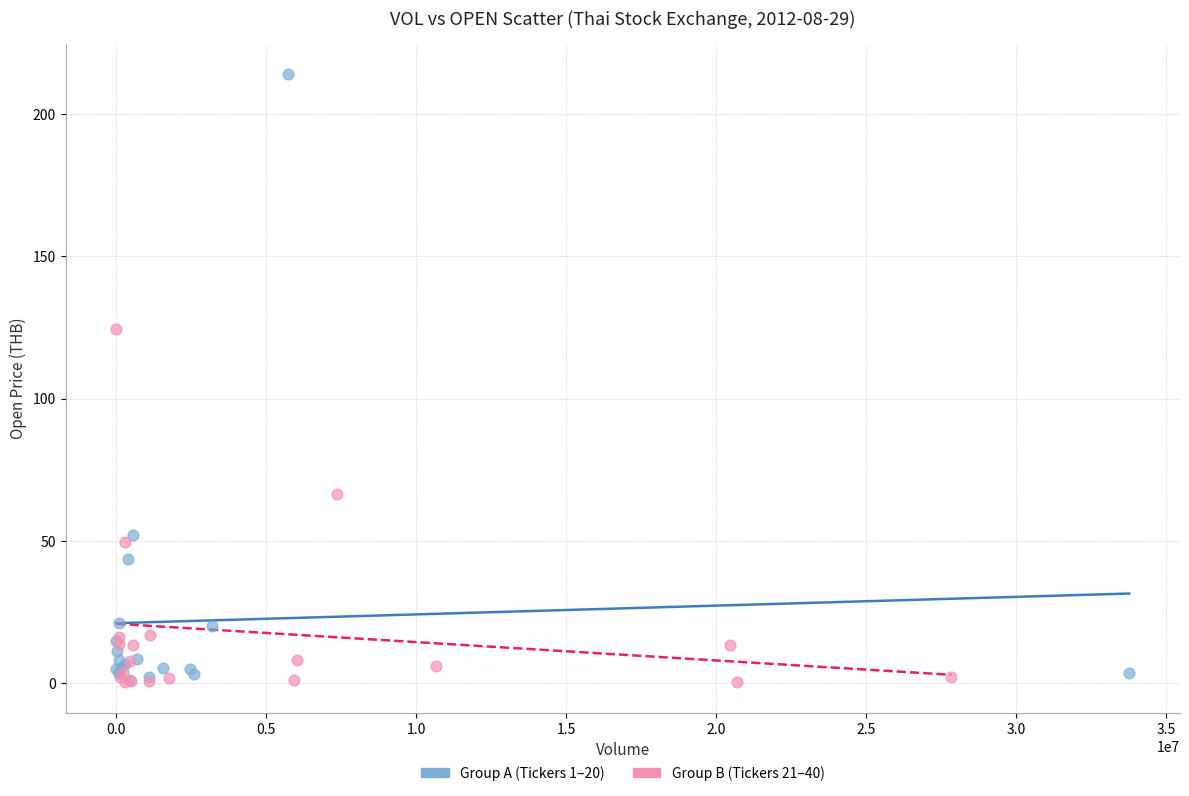

What are all the series names shown in the legend?

Group A (Tickers 1–20), Group B (Tickers 21–40)